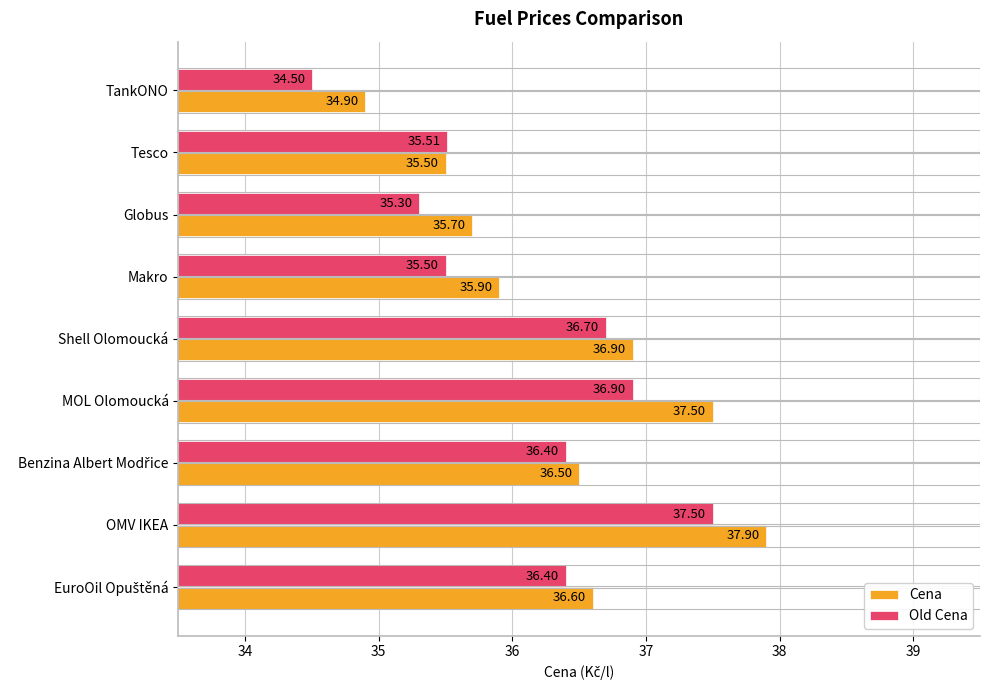

Which category has the lowest value across all series?

TankONO